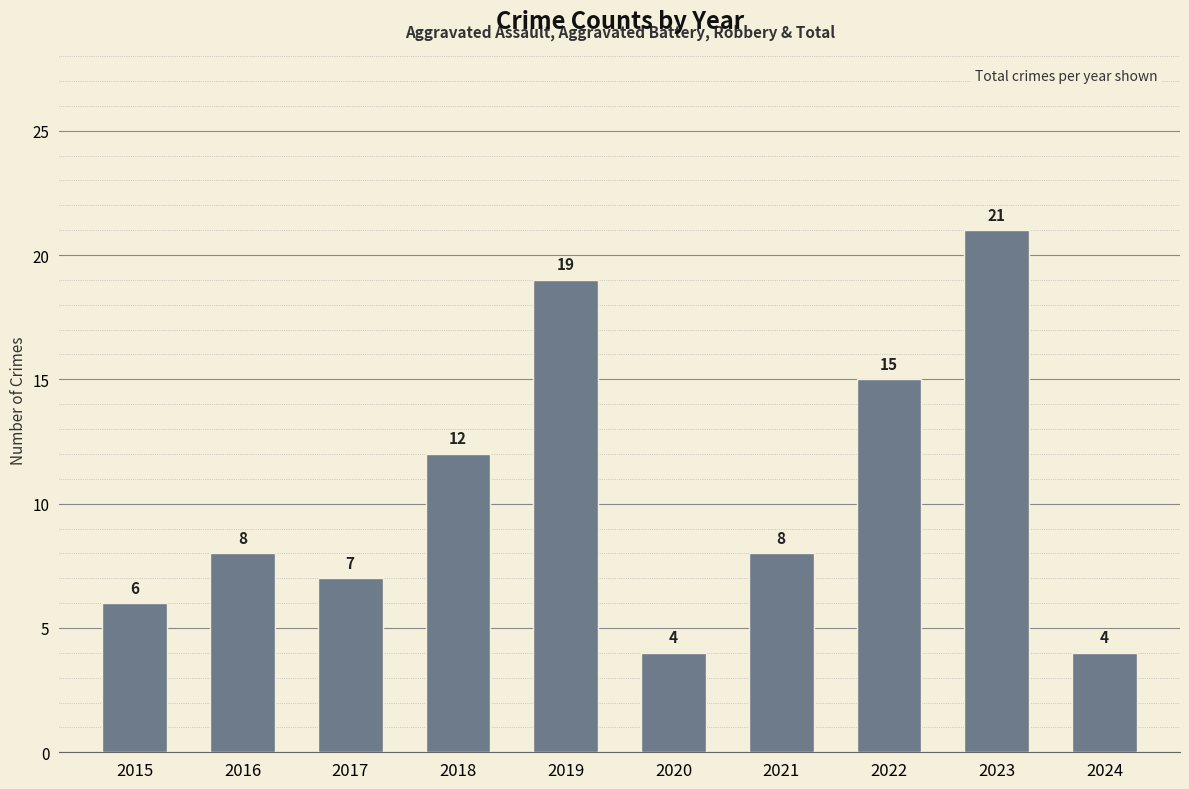

Is it true that the value at 2022 is 15?

True